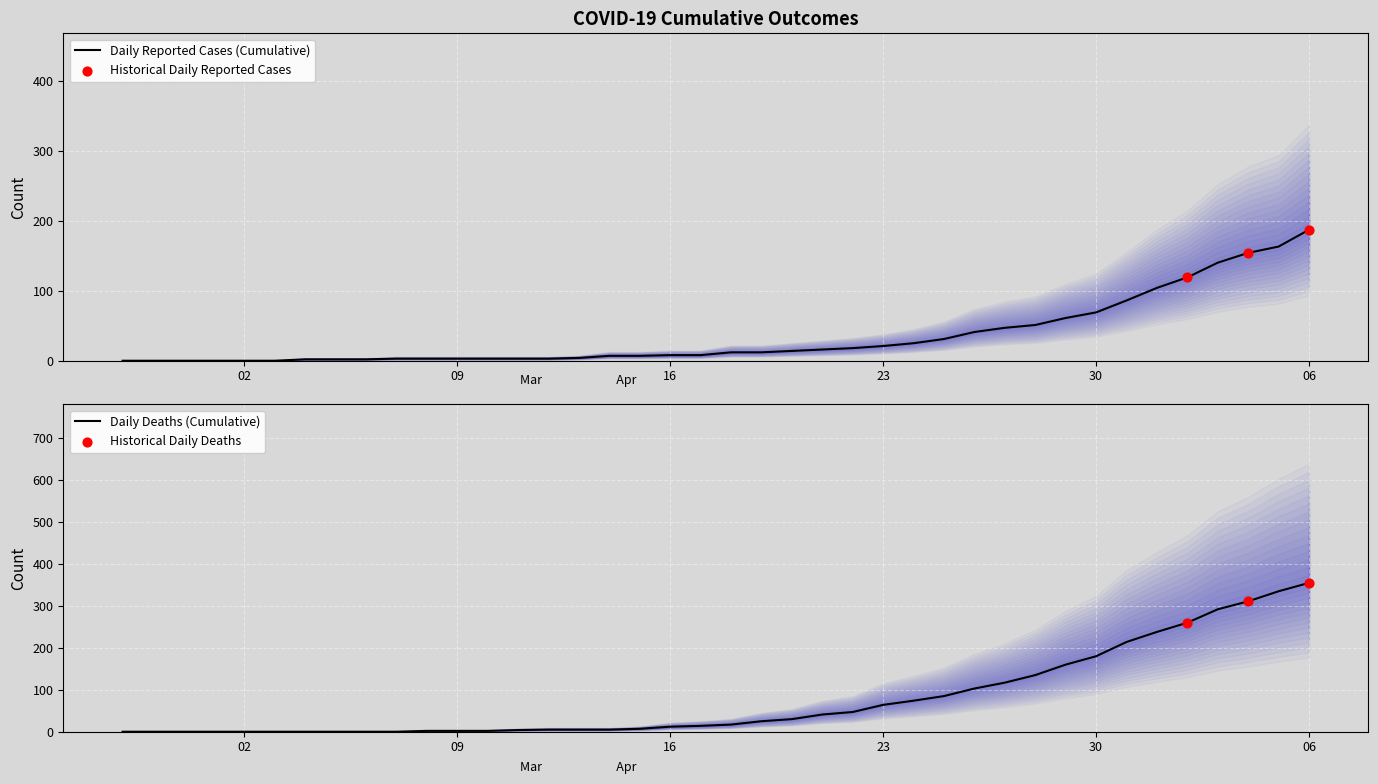

The value of Daily Reported Cases (Cumulative) at 30 is 100. True or false?

False